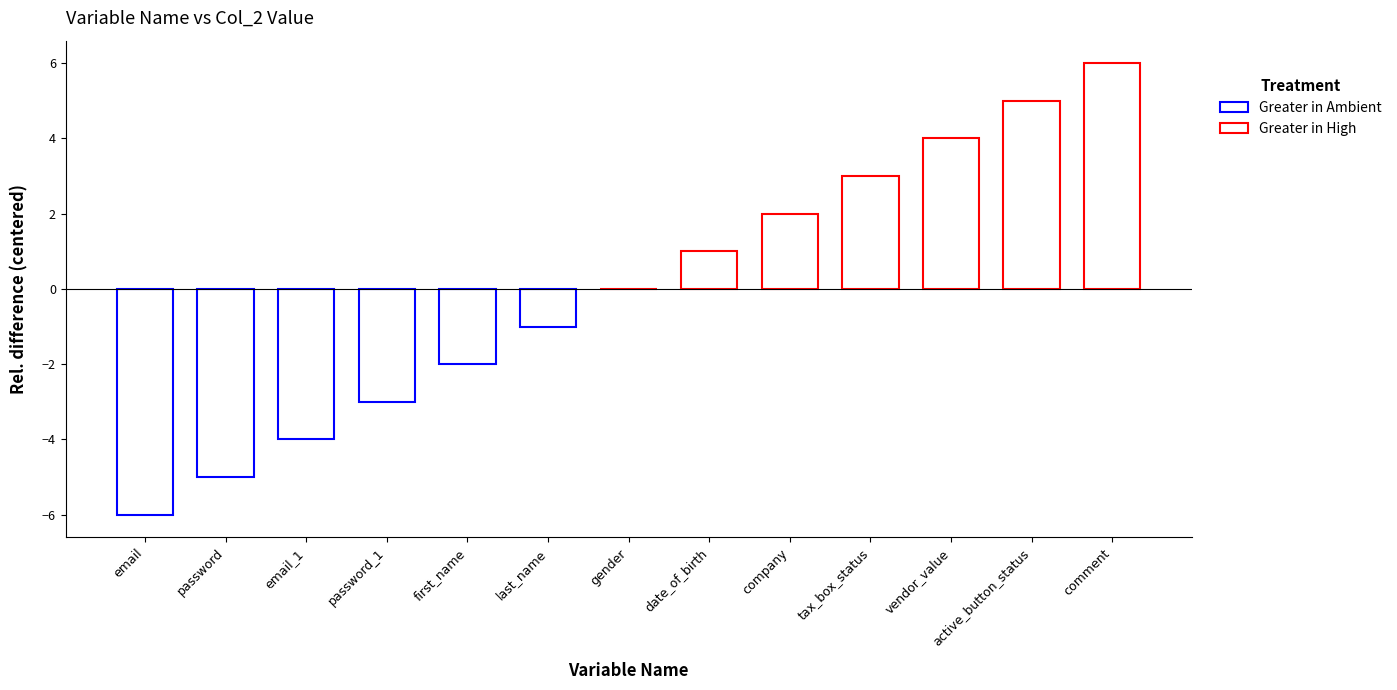

At which label is the value closest to 0?

gender